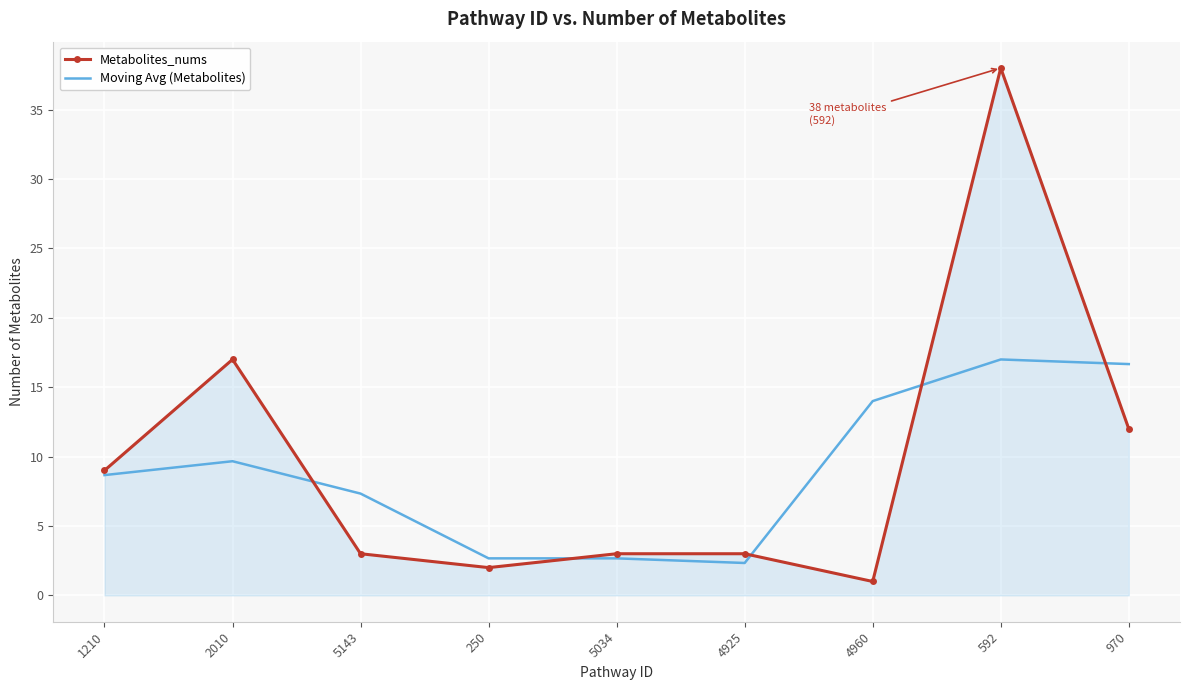

Reading left to right, what are all the values shown in this chart?

Metabolites_nums: 9.0	17.0	3.0	2.0	3.0	3.0	1.0	38.0	12.0
Moving Avg (Metabolites): 8.7	9.7	7.3	2.7	2.7	2.3	14.0	17.0	16.7